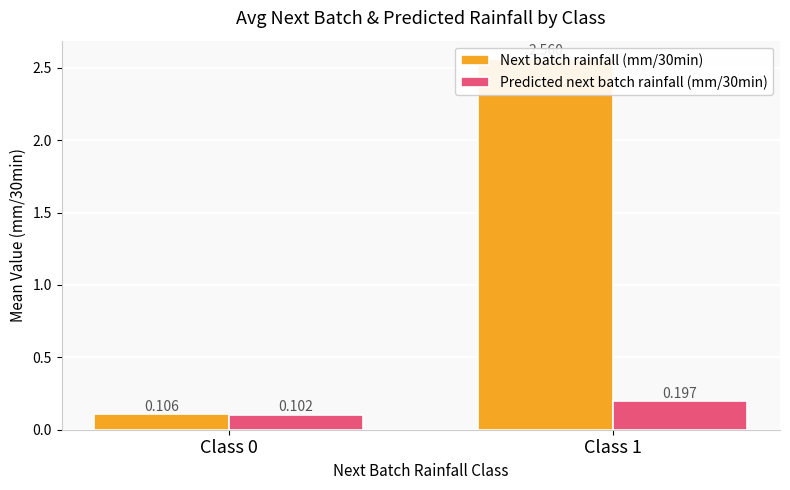

What is the value of the Predicted next batch rainfall (mm/30min) bar at the 1st from the left?

0.1